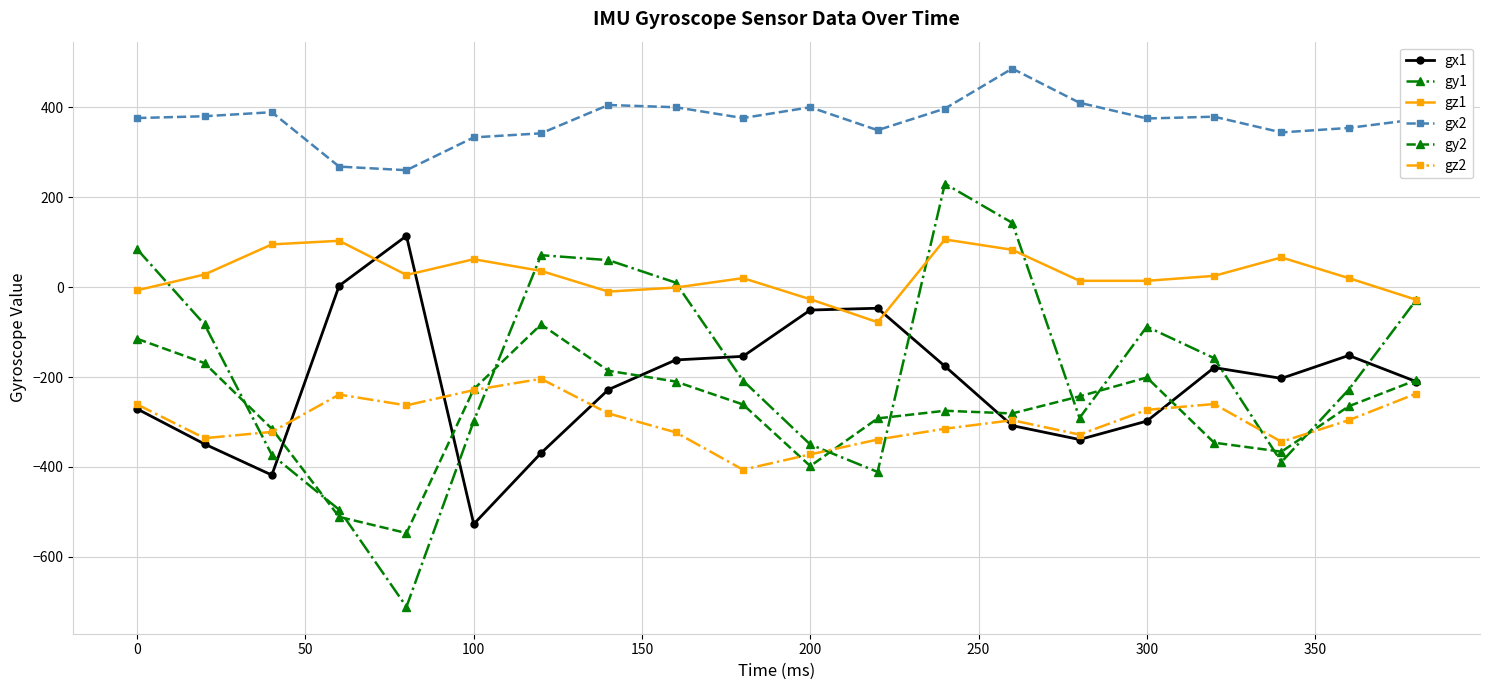

True or false: gz1 and gx2 intersect in this chart.

False